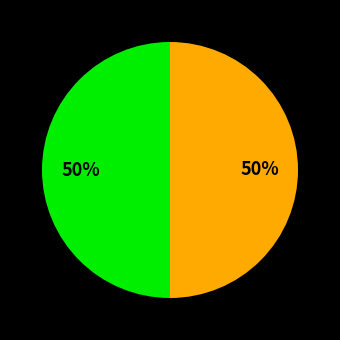

To the nearest percent, what is the average slice percentage?

33%